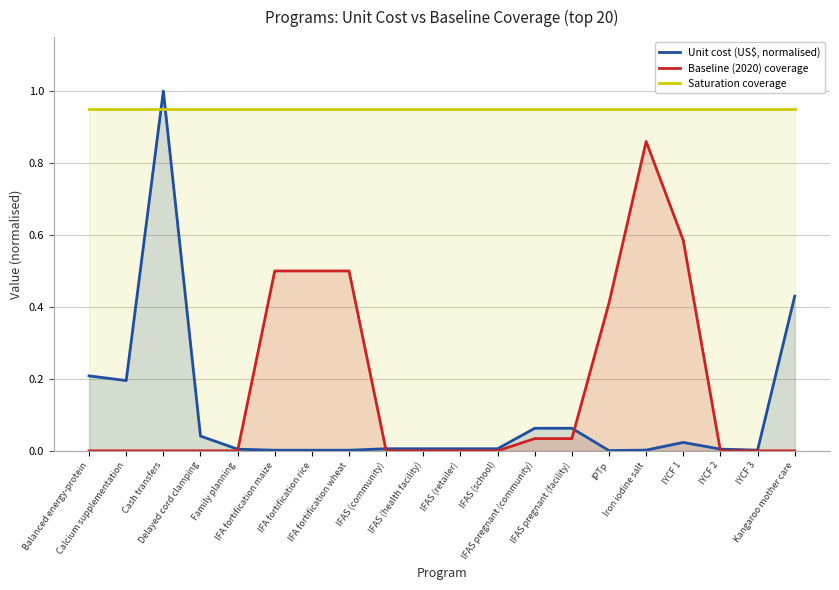

Does the chart have visible grid lines?

Yes